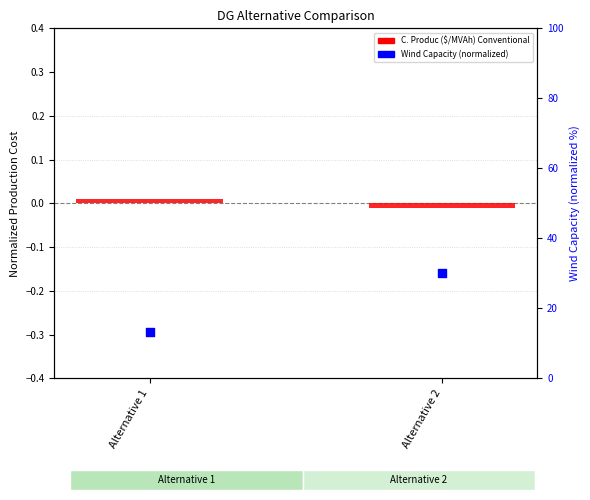

Which series has the largest total across all categories?

Wind Capacity (normalized)